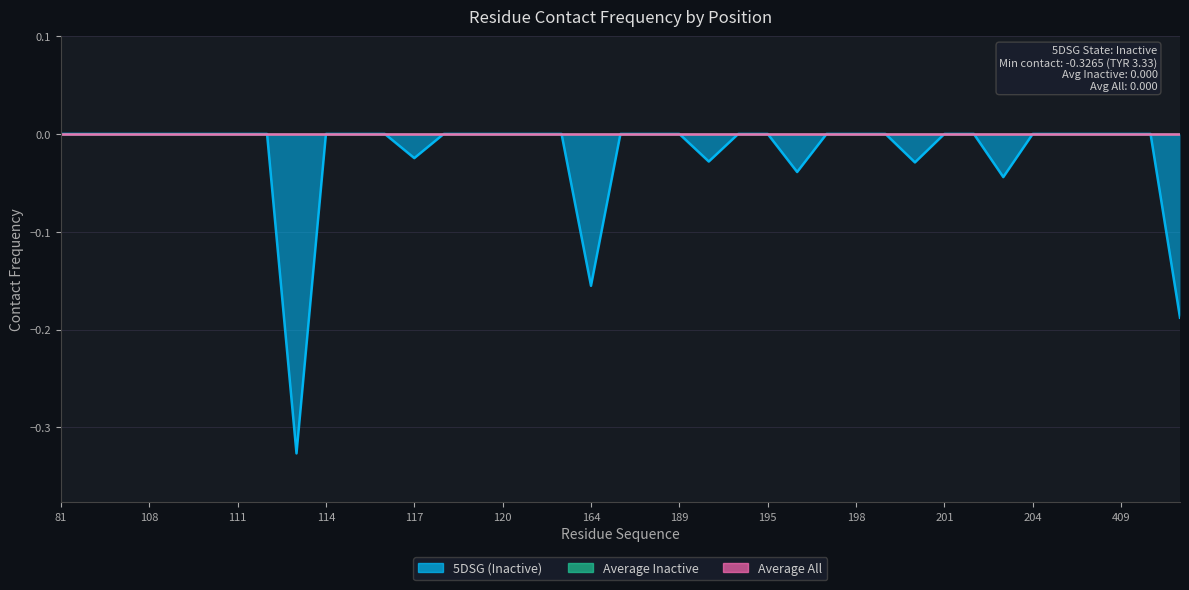

How many lines are shown in the chart?

3